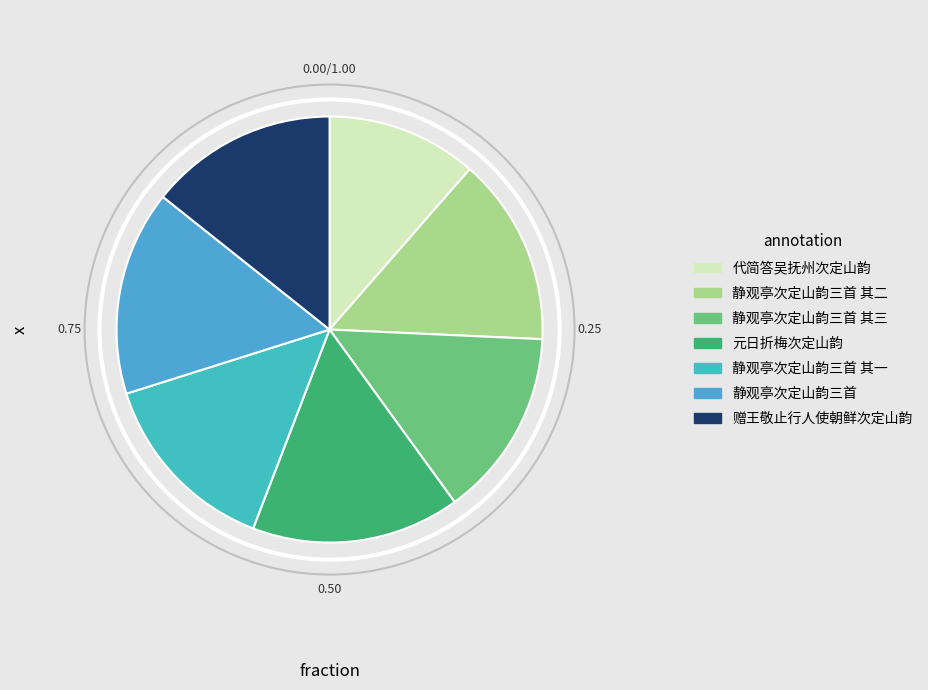

To the nearest percent, what portion does 元日折梅次定山韵 represent?

16%